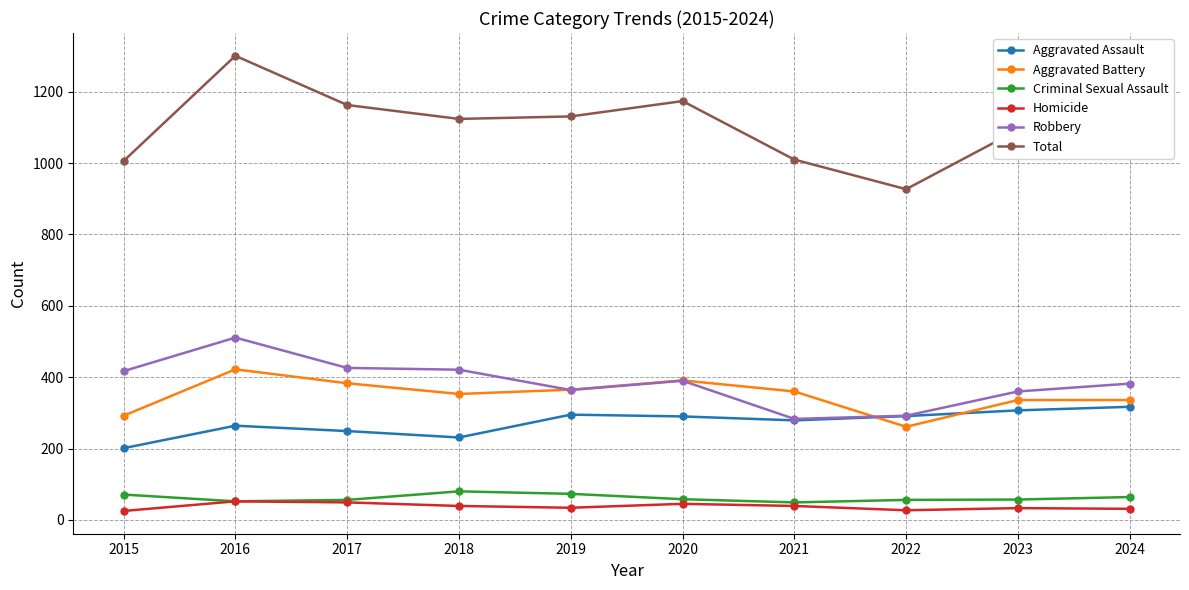

True or false: Robbery and Homicide cross at least once.

False